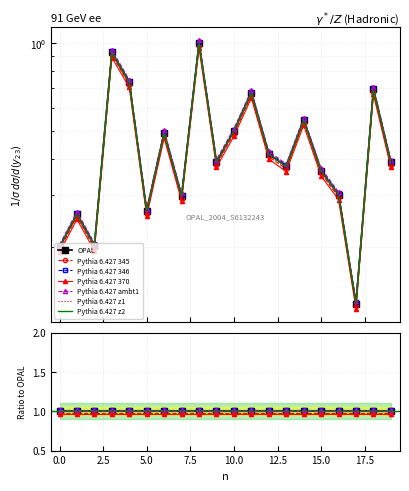

What is the change in value from 0 to 1?

+0.1